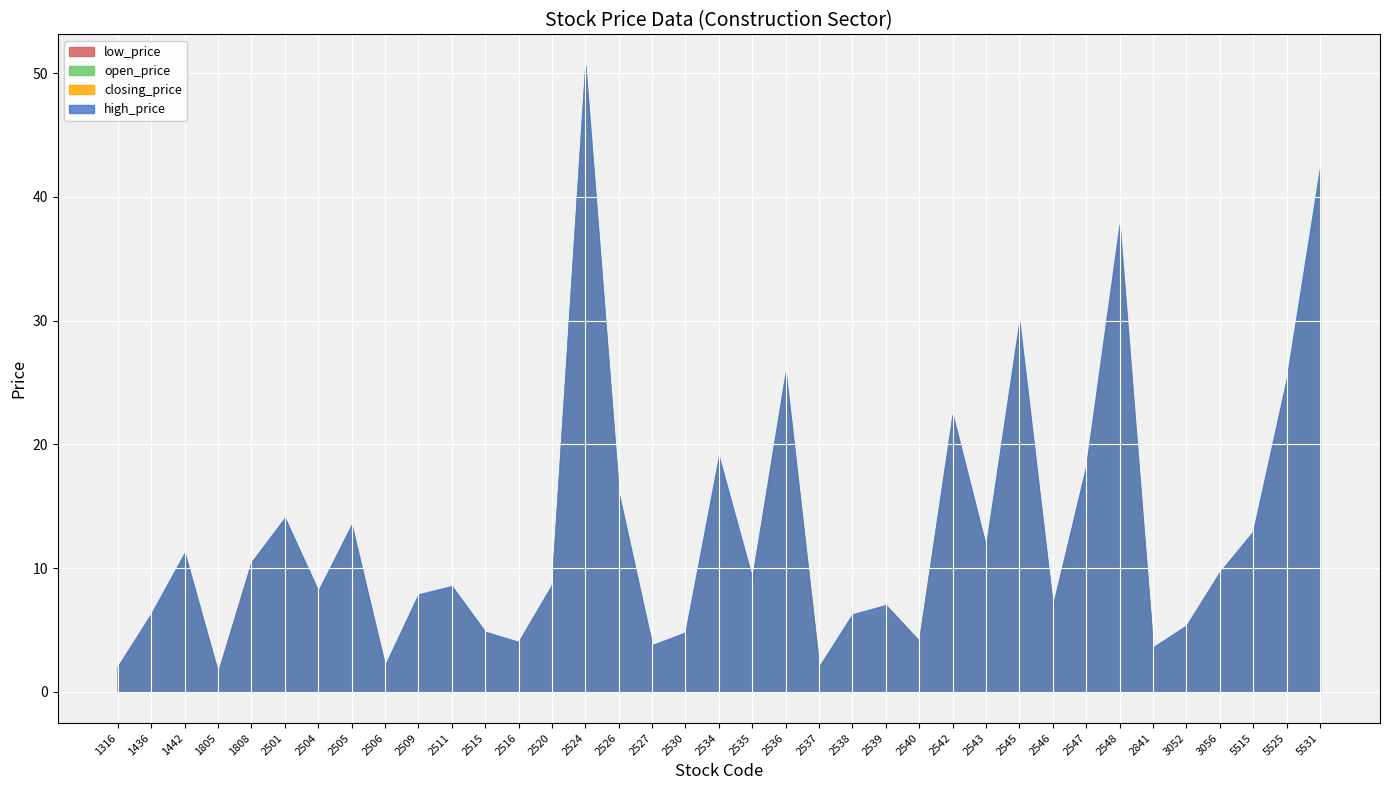

What is the difference between the maximum and second lowest values in the closing_price series?

48.0